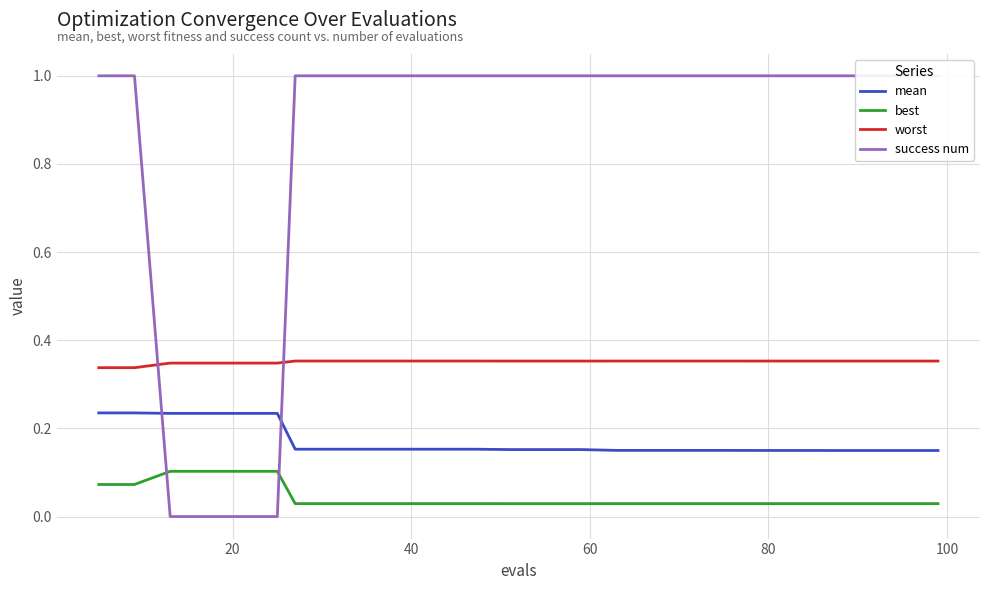

What is the maximum value shown in the chart?

1.0